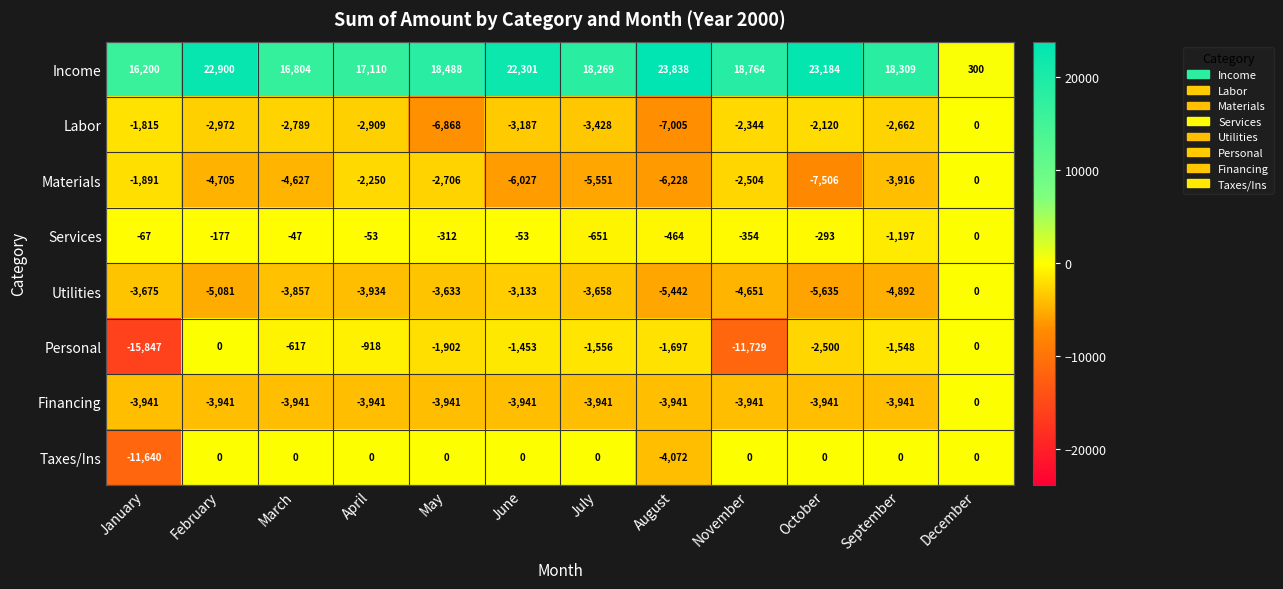

Which series has the largest range (max minus min)?

Income